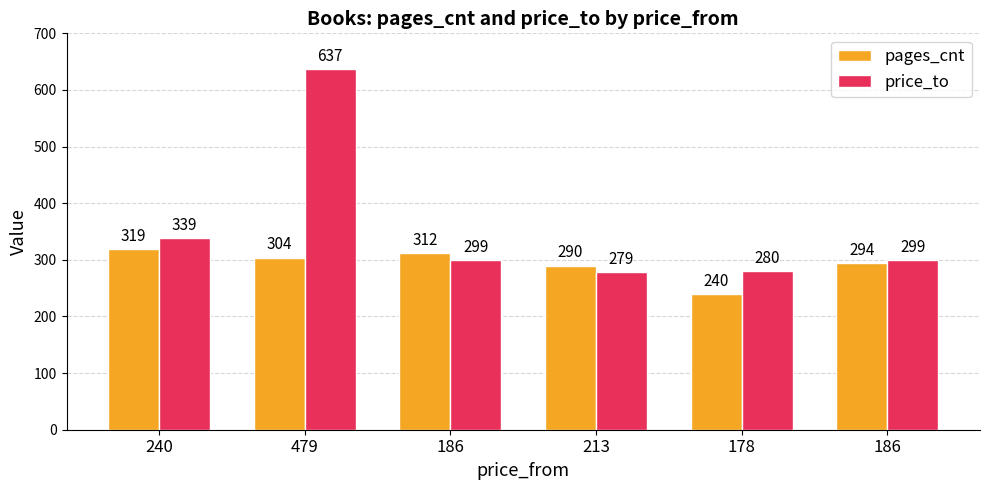

How many bars are there in total?

12